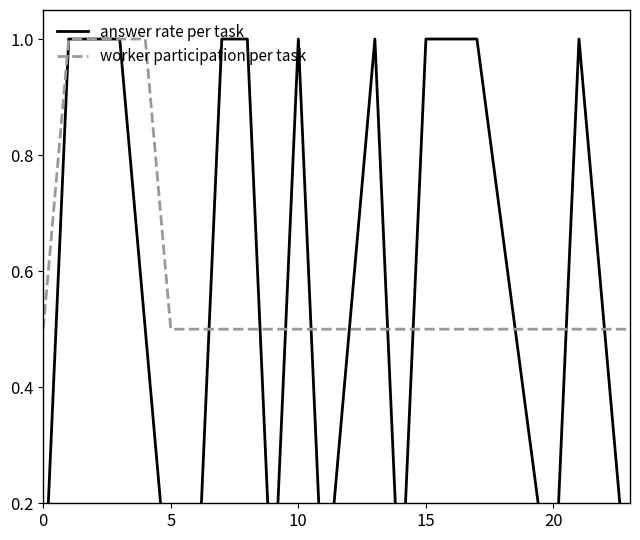

What is the difference between the second highest and minimum values in the answer rate per task series?

1.0